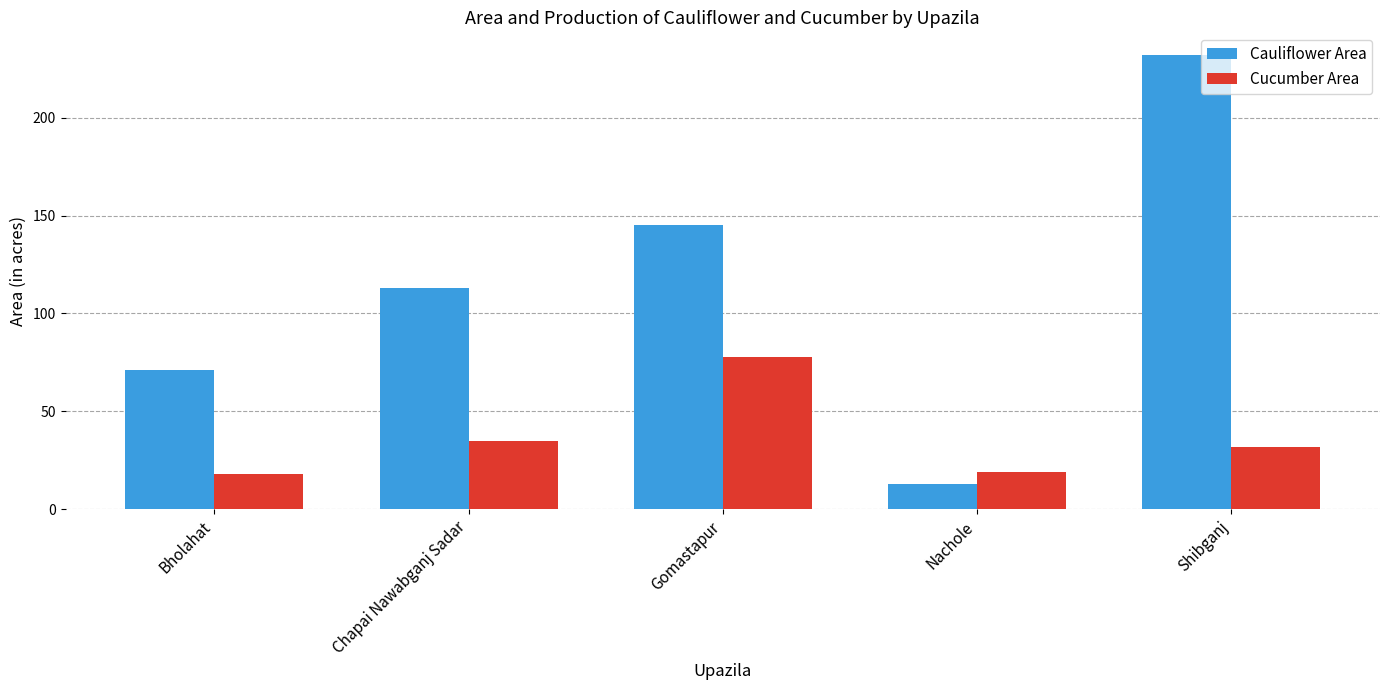

Which series changed the most between Nachole and Shibganj?

Cauliflower Area